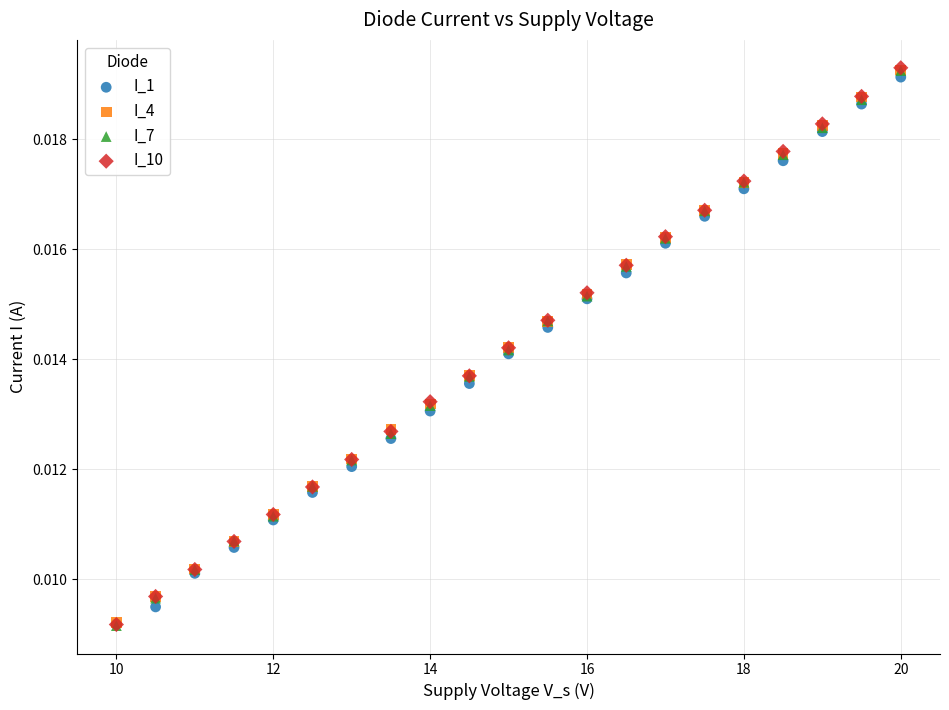

What are all the series names shown in the legend?

I_1, I_4, I_7, I_10